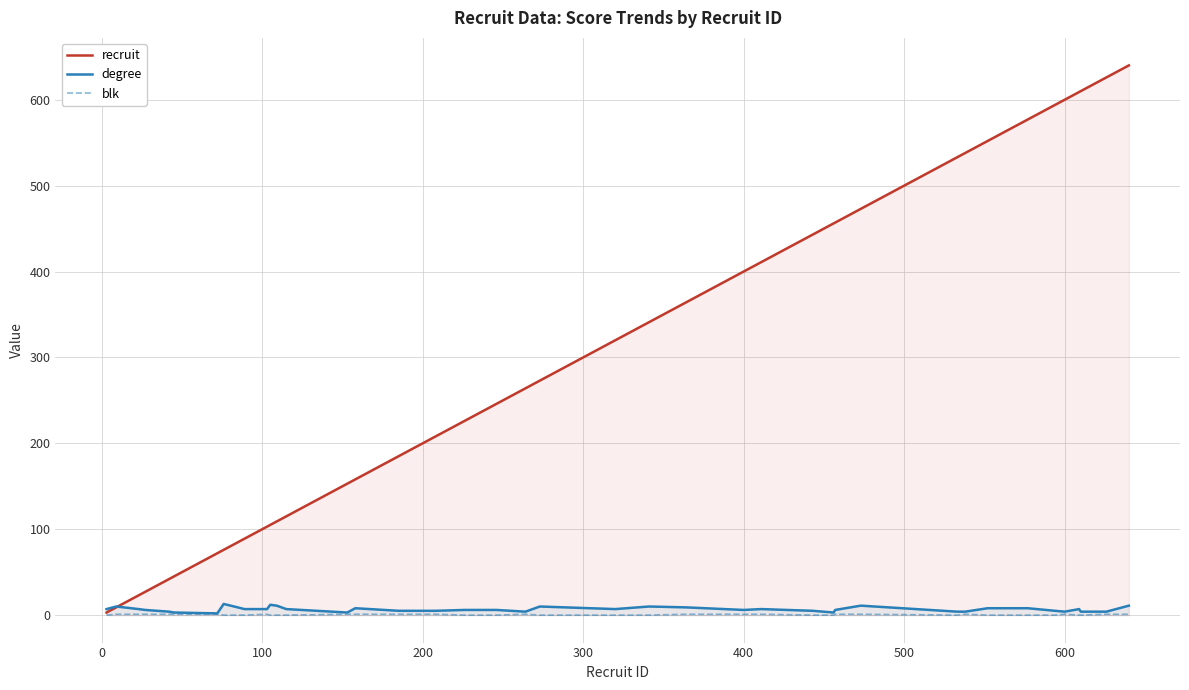

What is the greatest value displayed?

640